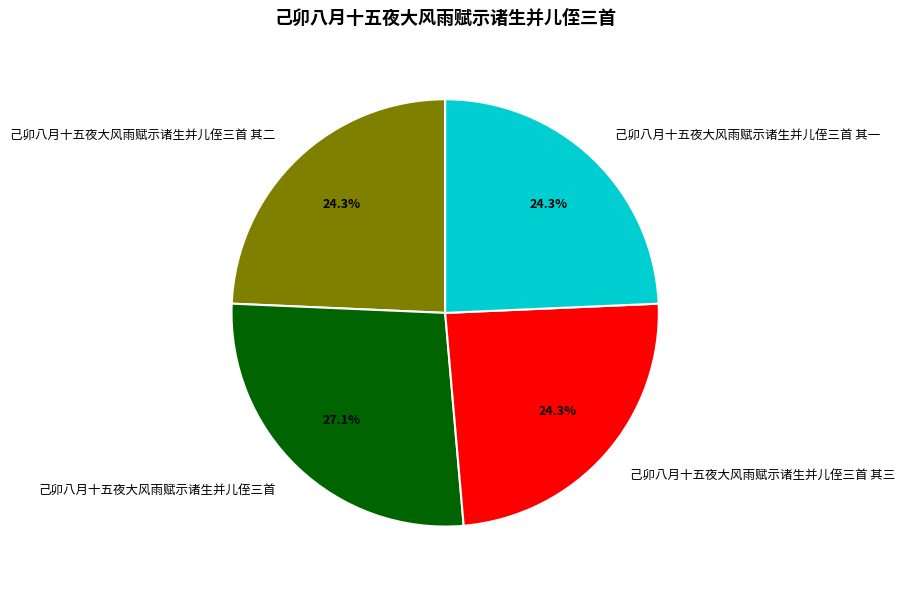

Does any single category account for the majority?

No